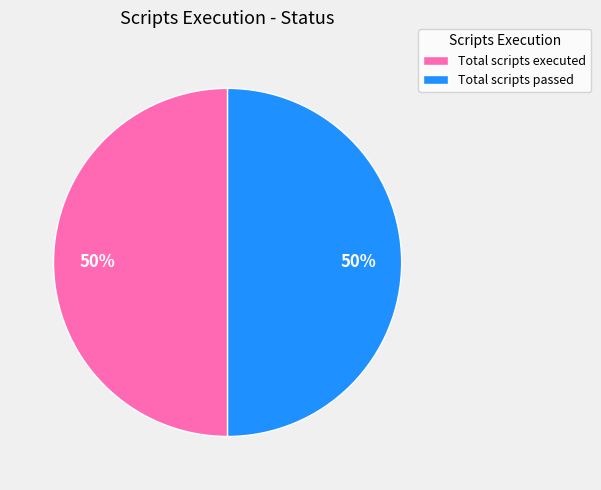

To the nearest percent, what percentage of the pie is Total scripts executed?

50%